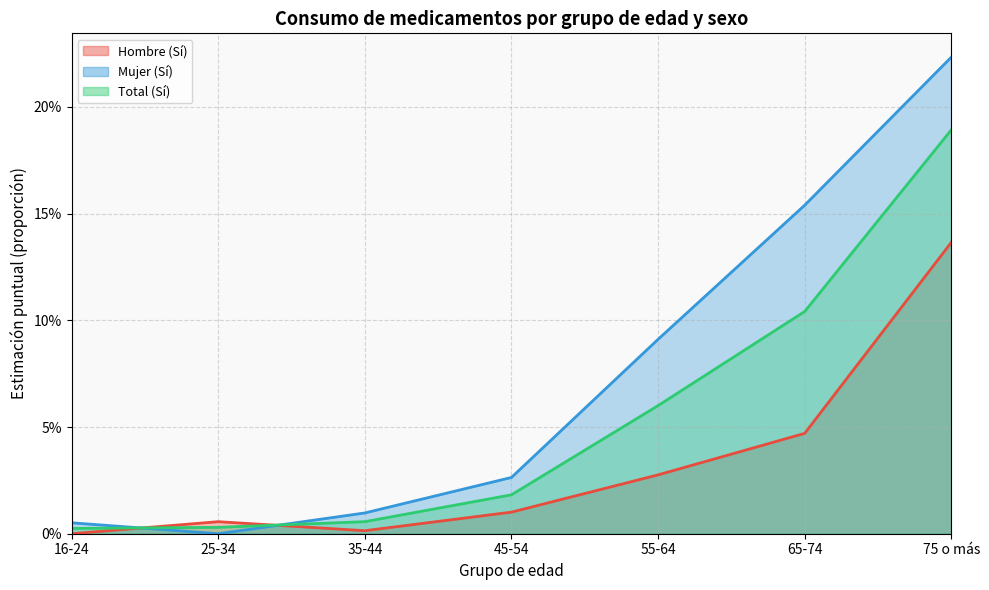

True or false: Hombre (Sí) and Mujer (Sí) cross at least once.

True